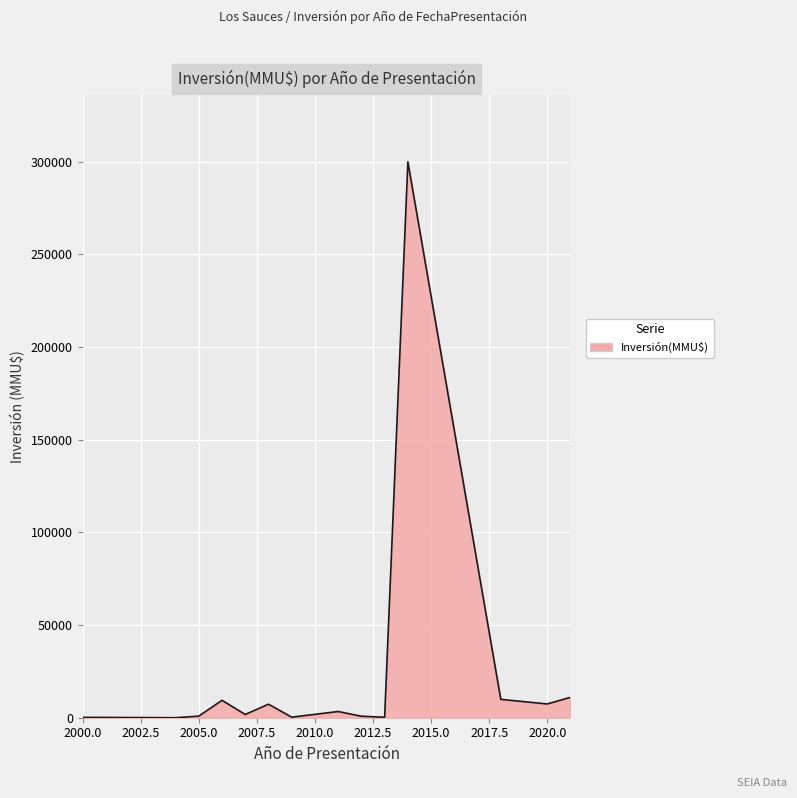

What is the sum of all values?

352527